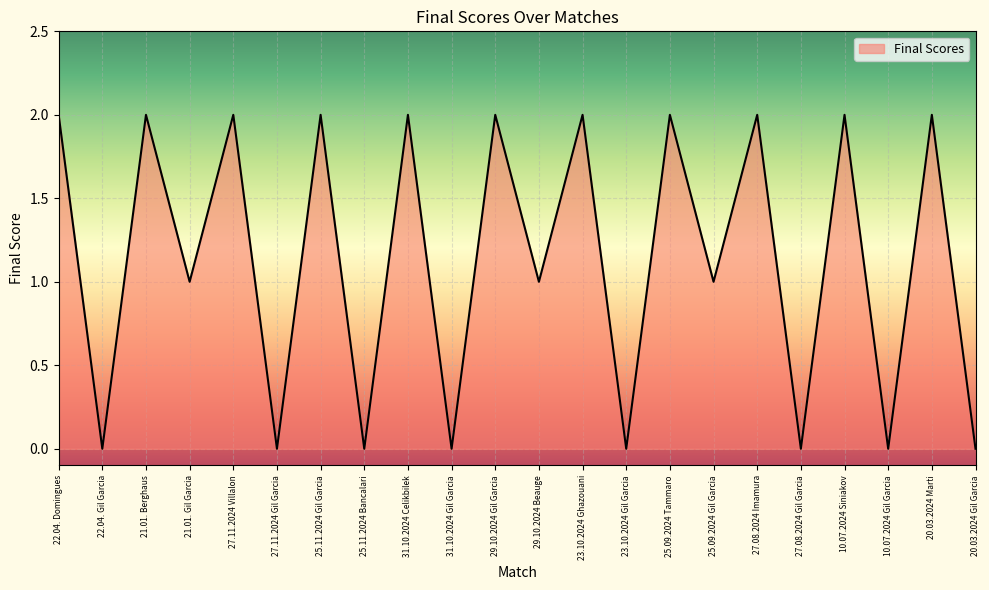

What is the difference between the second highest and minimum values?

2